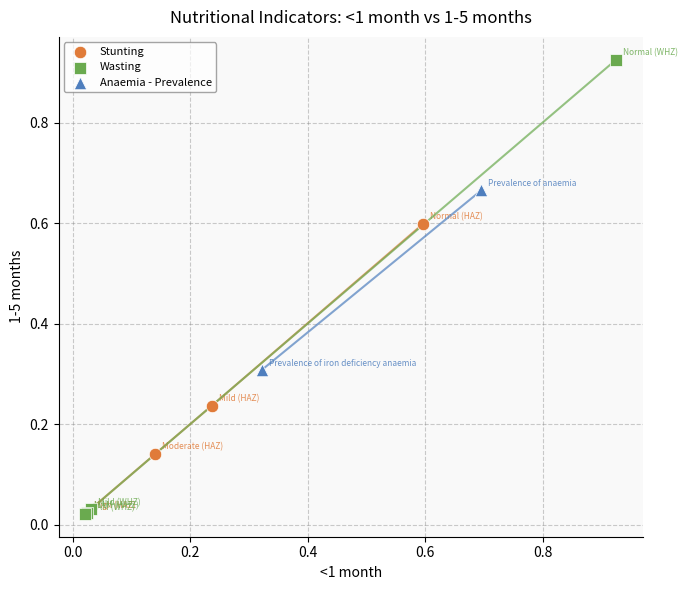

Which series reaches the maximum Y coordinate?

Wasting